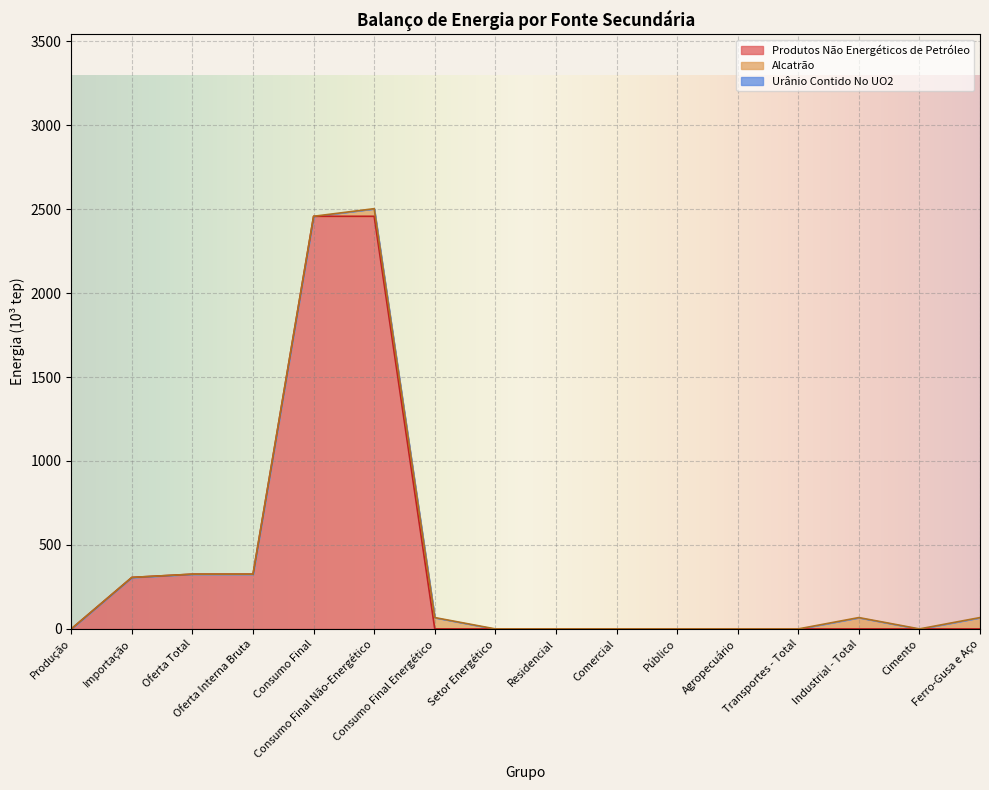

What is the maximum value for Produtos Não Energéticos de Petróleo?

2457.3